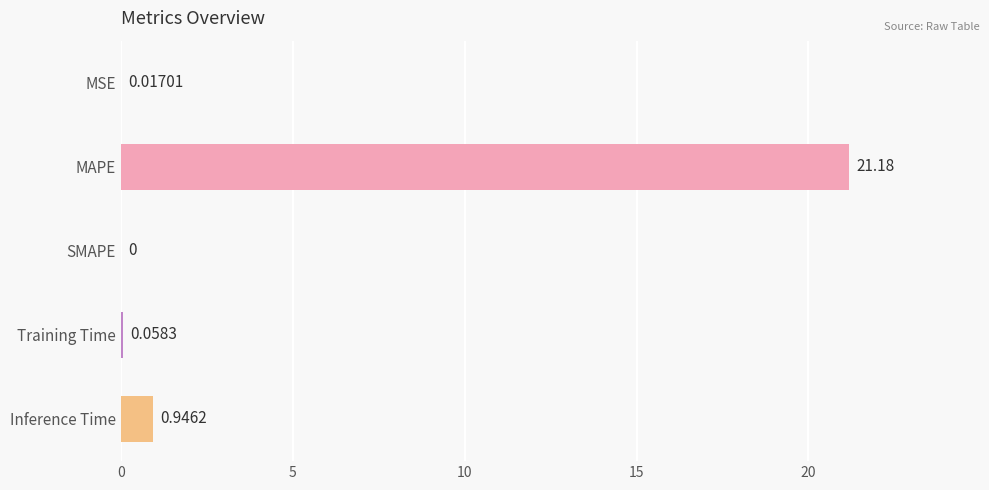

Which label corresponds to the largest value in the chart?

MAPE